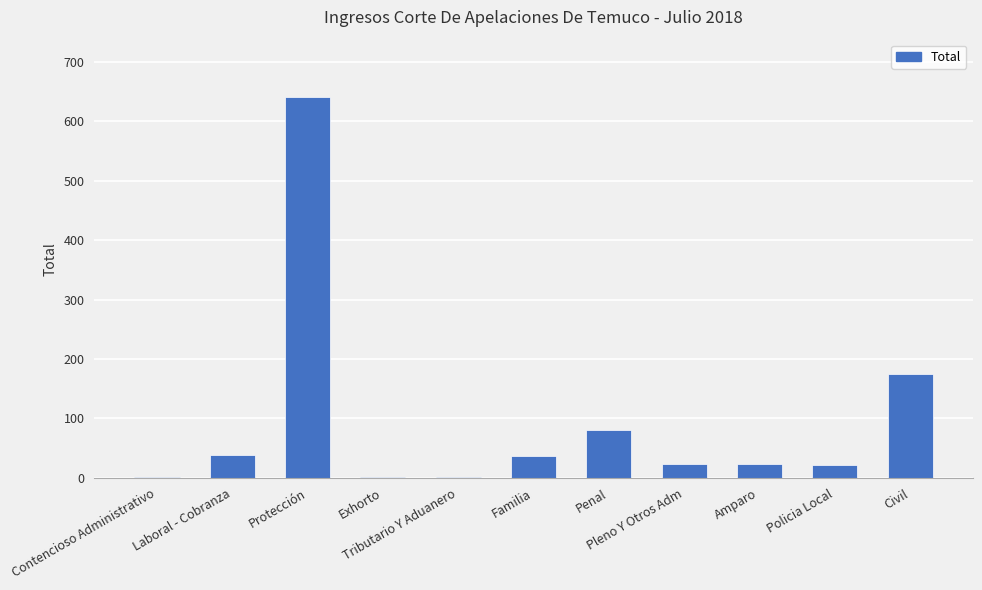

What is the greatest value displayed?

641